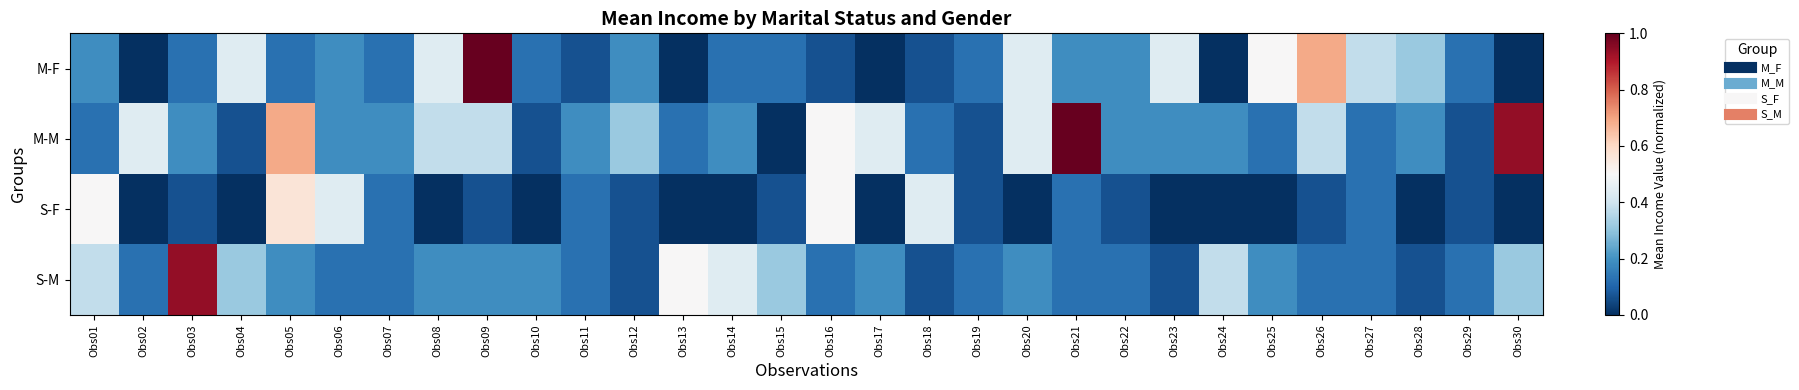

How many categories are shown in the chart?

30